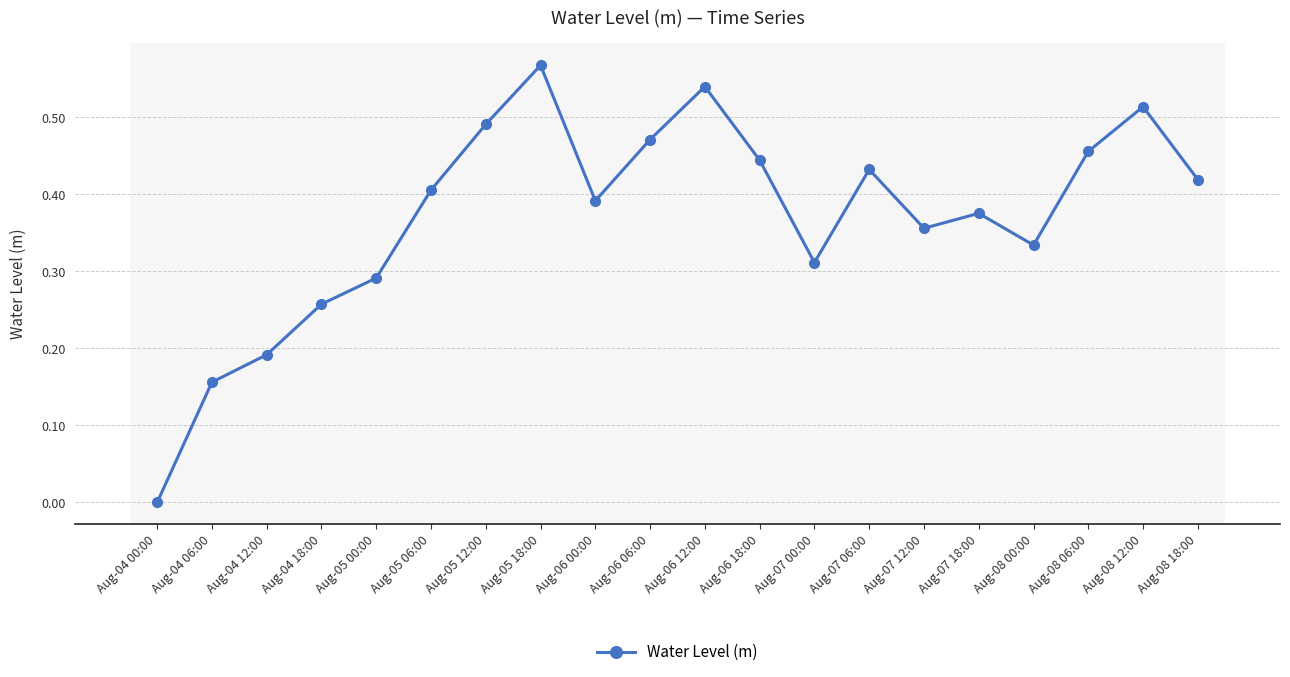

Rank the categories by value from lowest to highest.

Aug-04 00:00, Aug-04 06:00, Aug-04 12:00, Aug-04 18:00, Aug-05 00:00, Aug-07 00:00, Aug-08 00:00, Aug-07 12:00, Aug-07 18:00, Aug-06 00:00, Aug-05 06:00, Aug-08 18:00, Aug-07 06:00, Aug-06 18:00, Aug-08 06:00, Aug-06 06:00, Aug-05 12:00, Aug-08 12:00, Aug-06 12:00, Aug-05 18:00